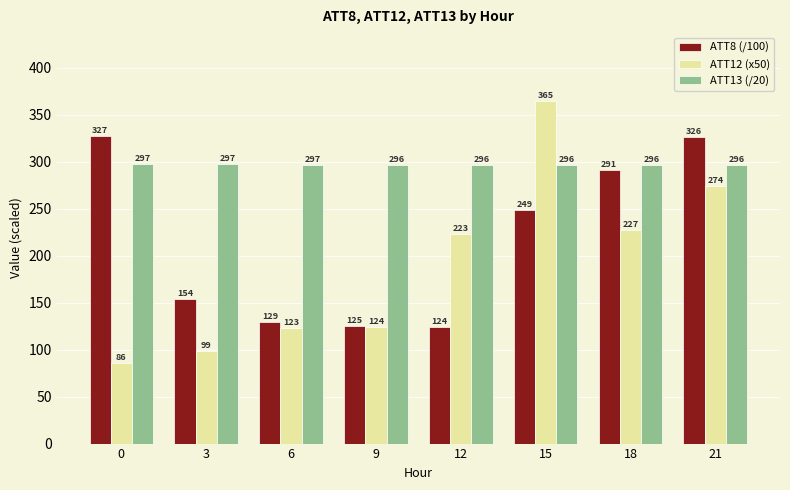

Which series has the largest range (max minus min)?

ATT12 (x50)